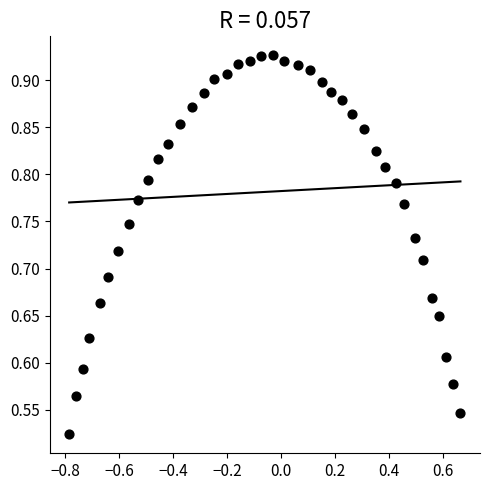

What is the range of Y values (max minus min)?

0.4